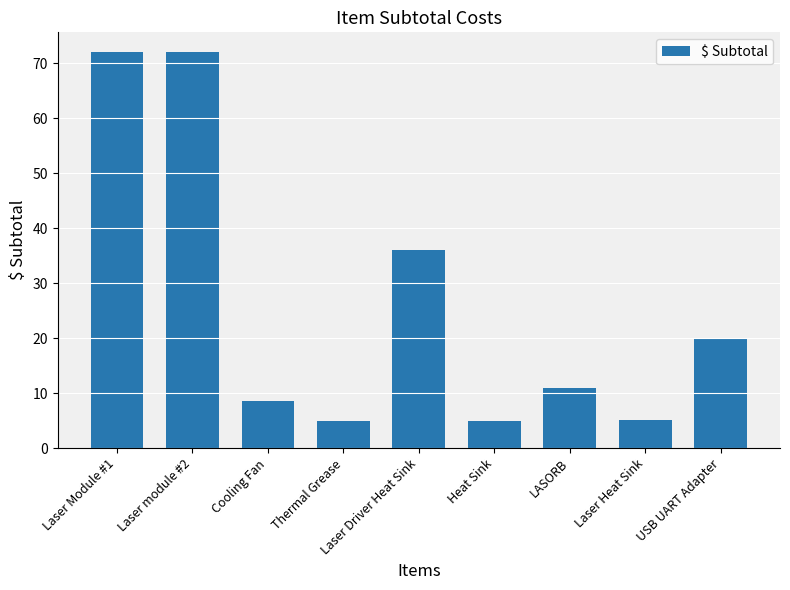

At which label is the value closest to 38?

Laser Driver Heat Sink